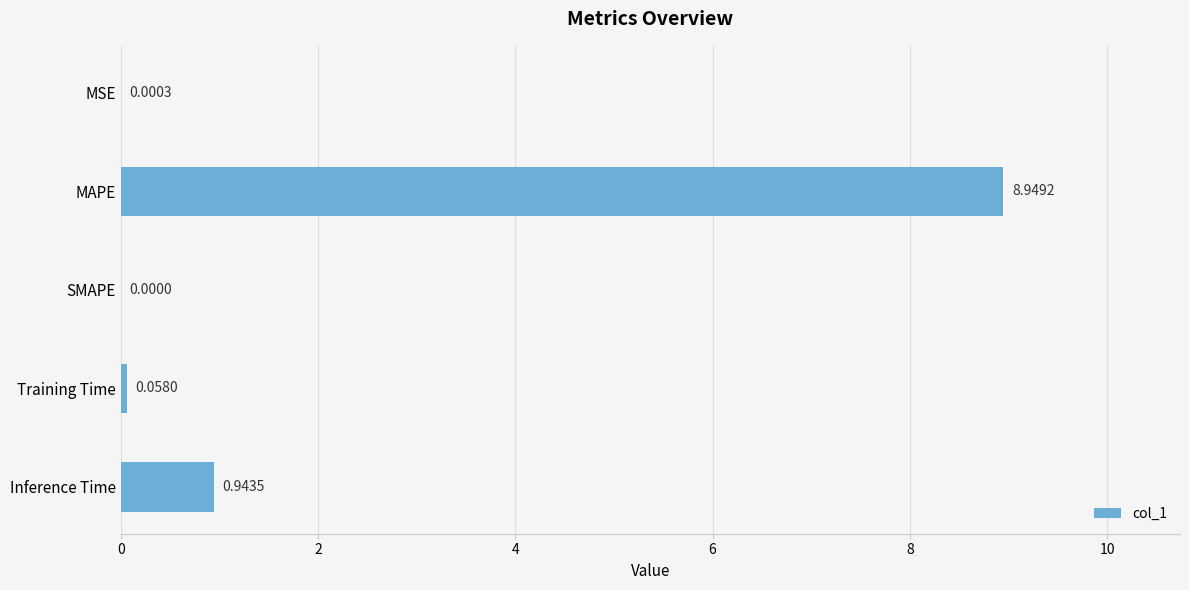

At which category does the chart reach its peak across all series?

MAPE